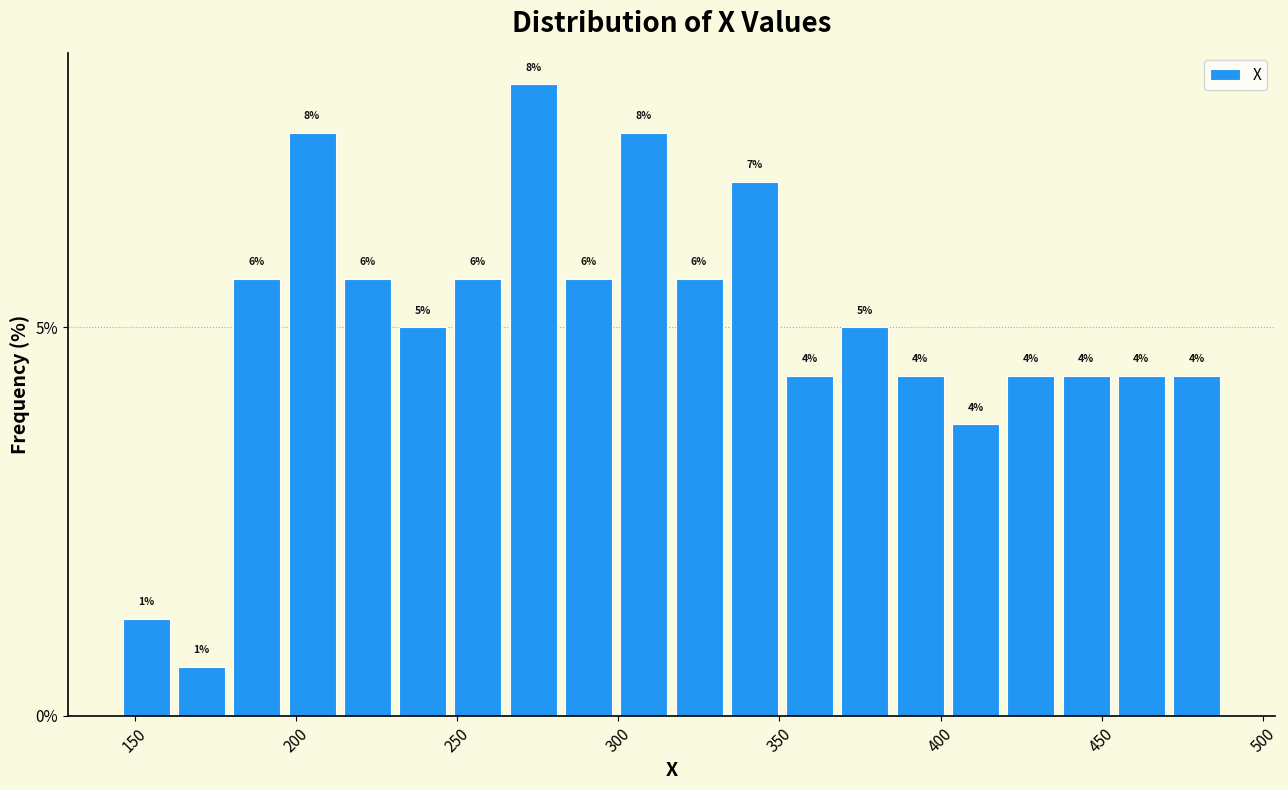

Read against the x-axis, roughly where is the centre of the tallest bar?

275